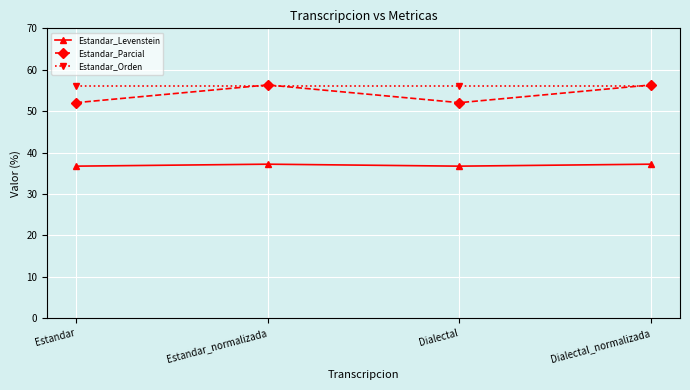

Reading left to right, list all the values displayed in this chart.

Estandar_Levenstein: Estandar=36.7	Estandar_normalizada=37.2	Dialectal=36.7	Dialectal_normalizada=37.2
Estandar_Parcial: Estandar=52.1	Estandar_normalizada=56.3	Dialectal=52.1	Dialectal_normalizada=56.3
Estandar_Orden: Estandar=56.1	Estandar_normalizada=56.1	Dialectal=56.1	Dialectal_normalizada=56.1